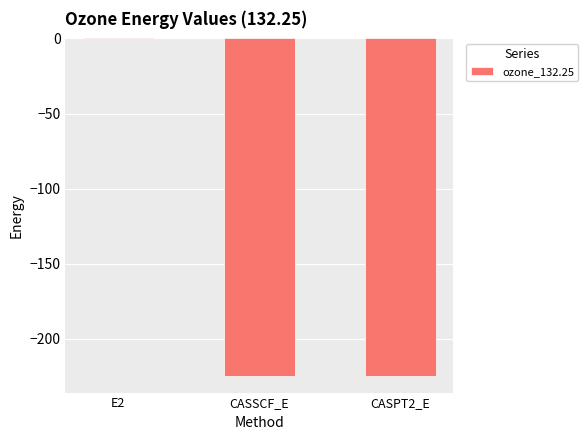

True or false: the data shows -224.4 at CASSCF_E.

True